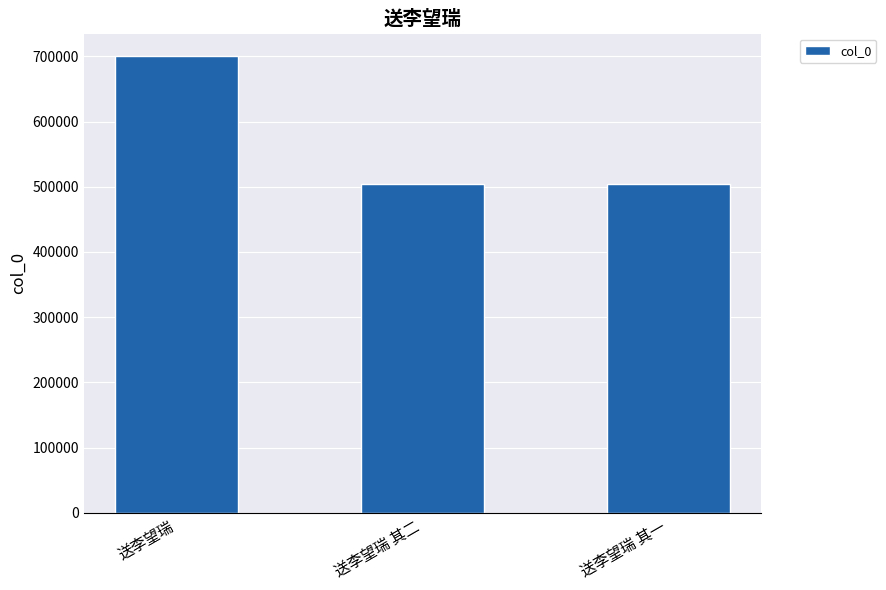

What is the difference between the maximum and second lowest values?

195928